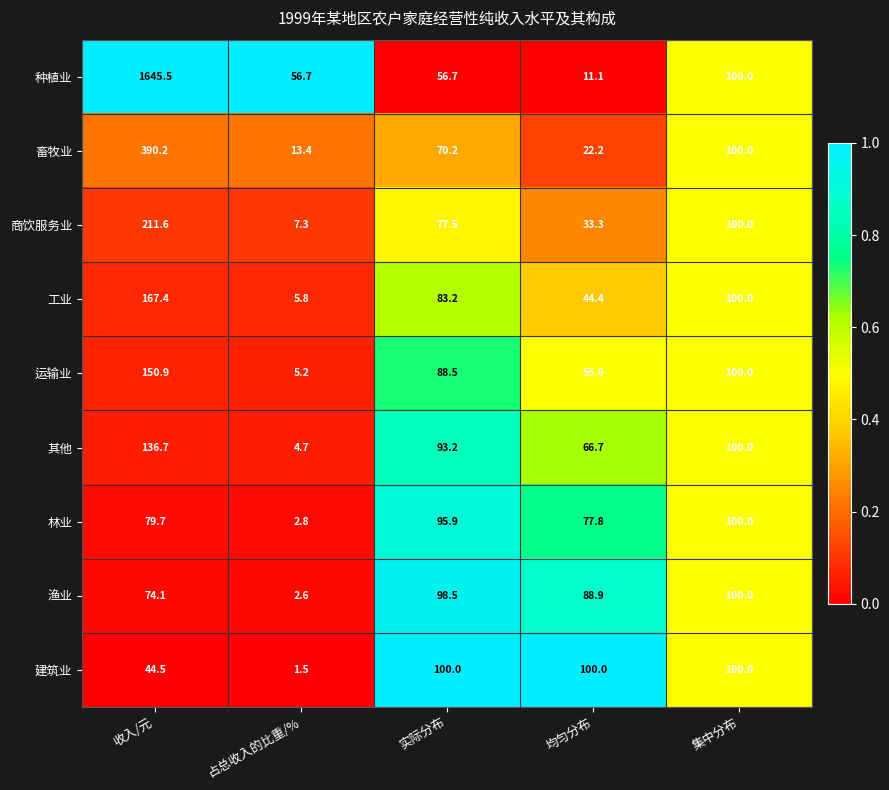

True or false: 畜牧业 has a value of 8.5 at 均匀分布.

False